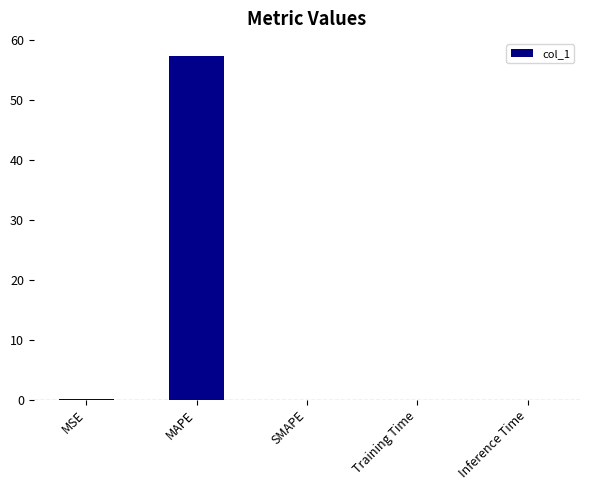

Between MAPE and Inference Time, which is larger?

MAPE